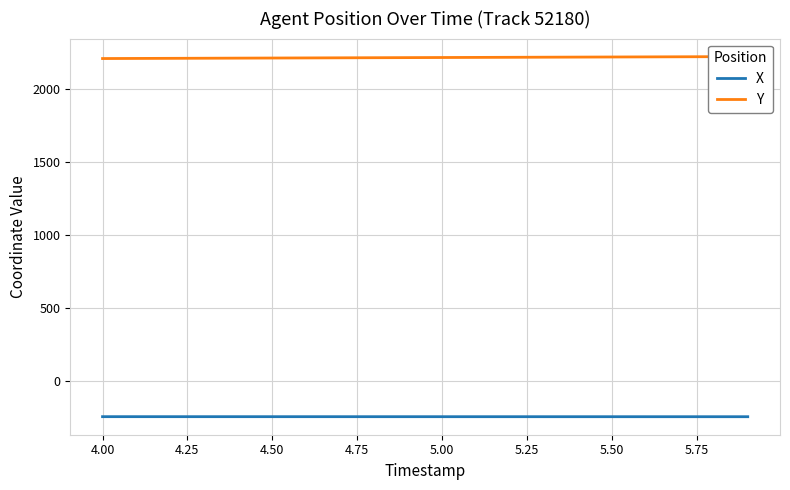

At how many categories does at least one series exceed 1250?

20